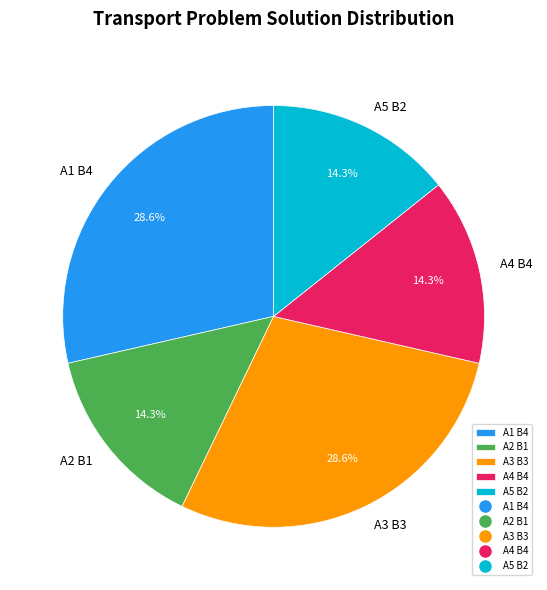

To the nearest percent, what percentage of the pie is A3 B3?

29%